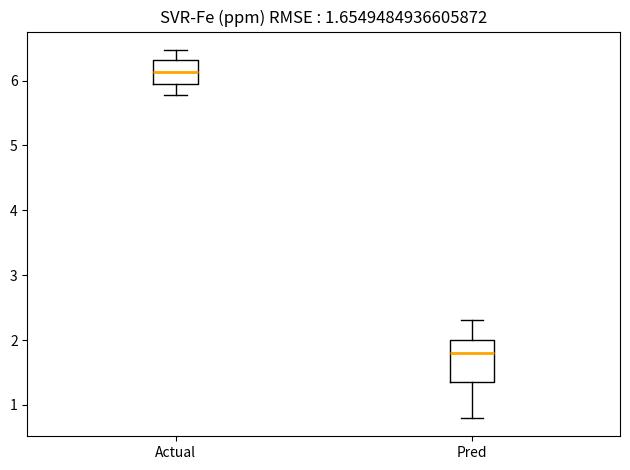

Comparing the boxes themselves (not the whiskers), which one is the tallest?

Pred